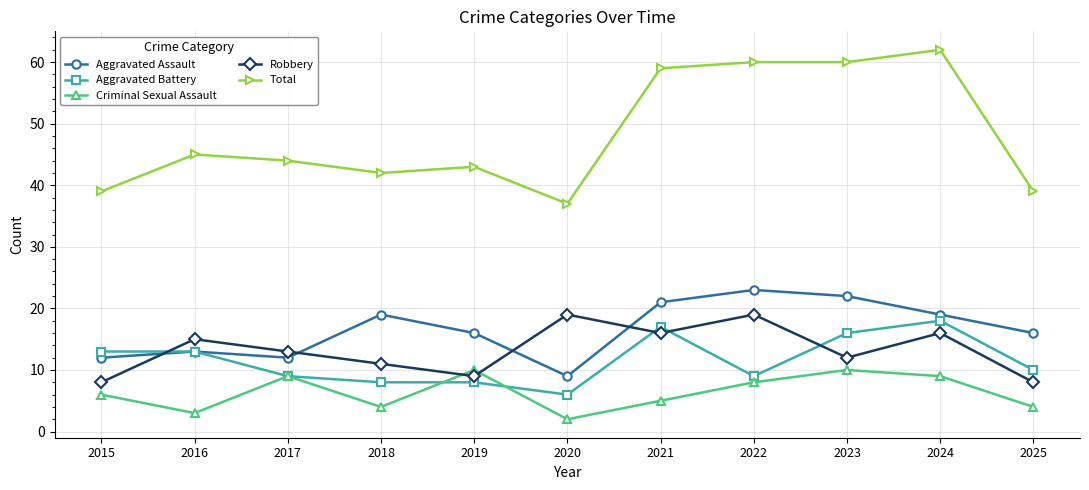

What is the spread (max minus min) of values at 2022?

52